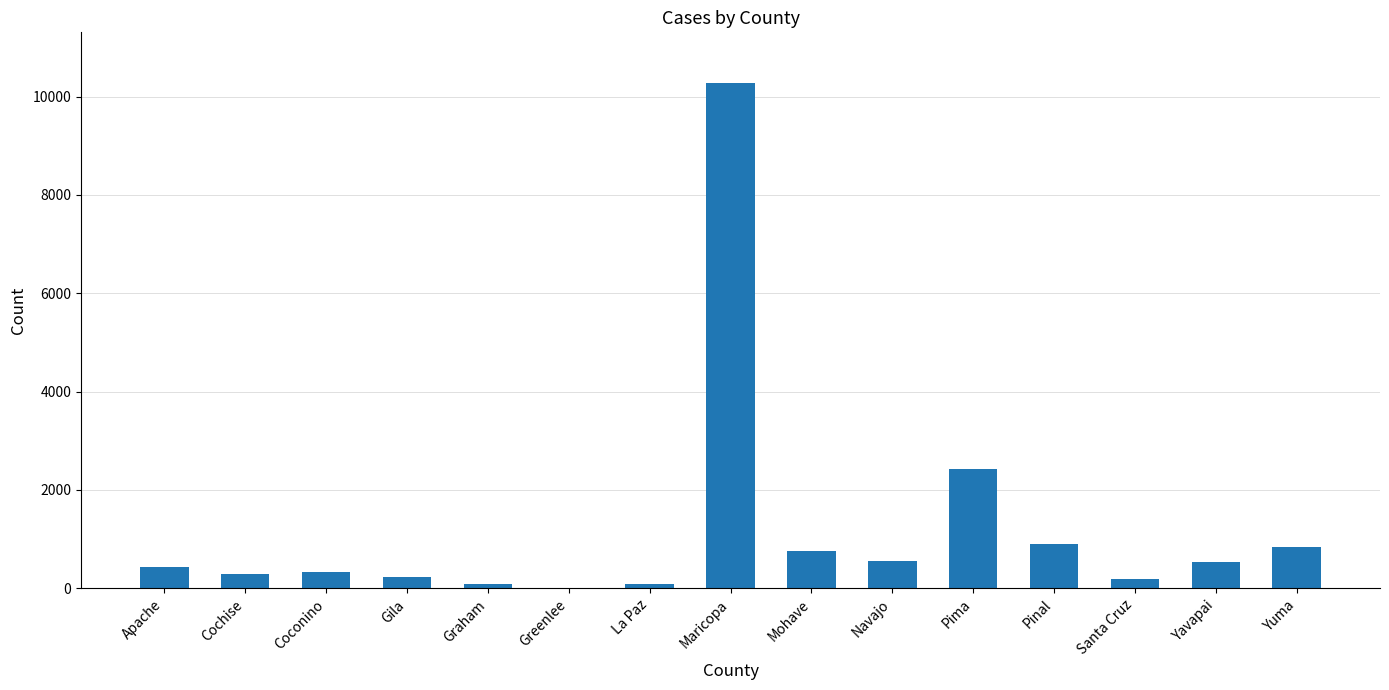

Where is the data nearest to the value 5145?

Pima